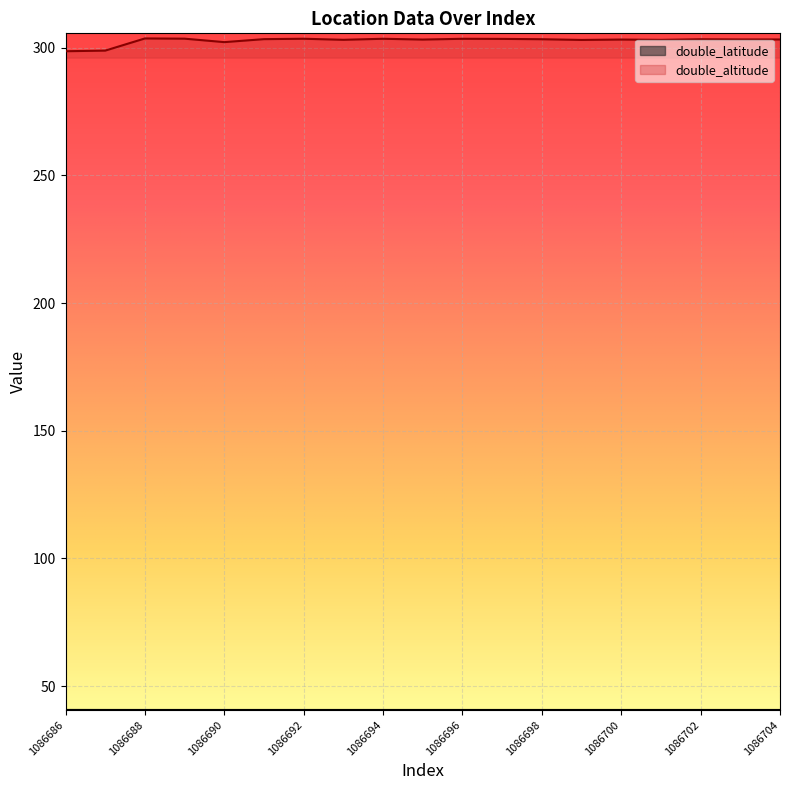

Reading left to right, what are all the values shown in this chart?

double_latitude: 1086686=40.6	1086687=40.6	1086688=40.6	1086689=40.6	1086690=40.6	1086691=40.6	1086692=40.6	1086693=40.6	1086694=40.6	1086695=40.6	1086696=40.6	1086697=40.6	1086698=40.6	1086699=40.6	1086700=40.6	1086701=40.6	1086702=40.6	1086703=40.6	1086704=40.6
double_altitude: 1086686=298.6	1086687=298.9	1086688=303.6	1086689=303.5	1086690=302.2	1086691=303.4	1086692=303.5	1086693=303.1	1086694=303.5	1086695=303.2	1086696=303.5	1086697=303.4	1086698=303.3	1086699=303.0	1086700=303.2	1086701=303.1	1086702=303.3	1086703=303.2	1086704=303.2